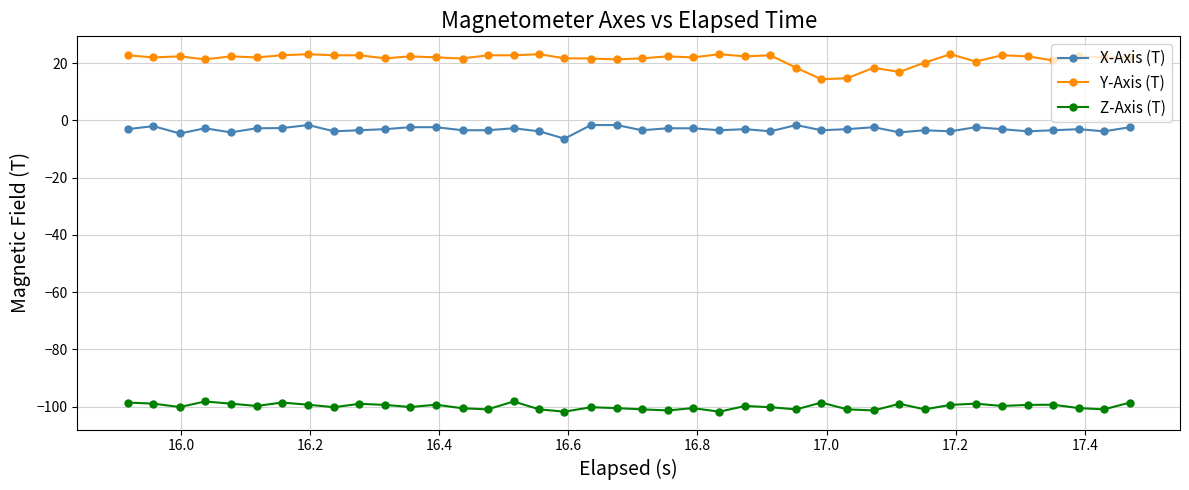

Rank the series by their average value, from lowest to highest.

Z-Axis (T), X-Axis (T), Y-Axis (T)